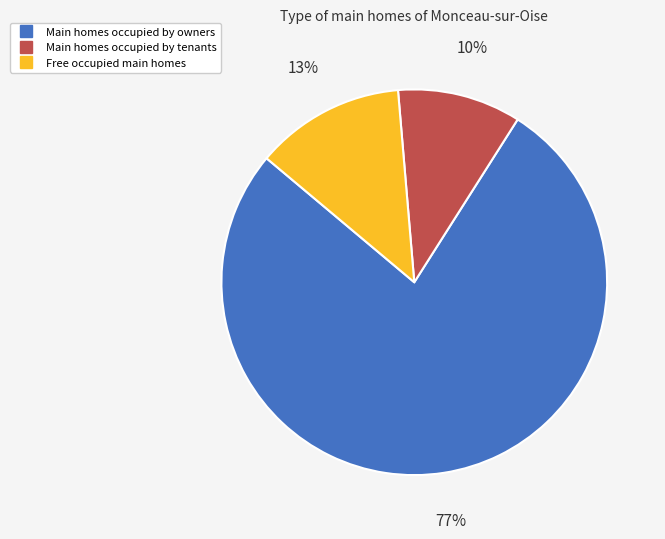

To the nearest percent, what is the average slice percentage?

33%